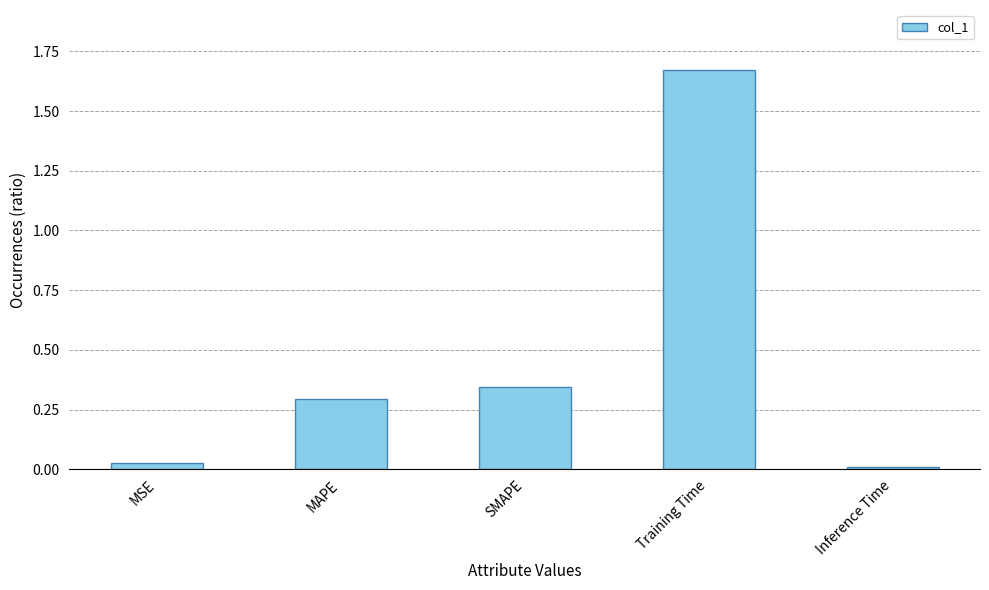

Does the chart contain stacked bars?

No